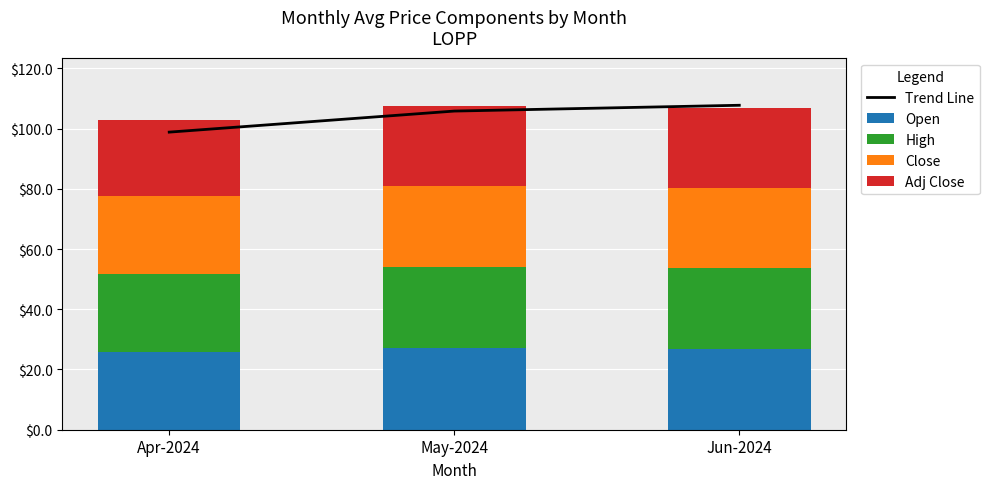

What is the label of the 1st bar from the right?

Jun-2024